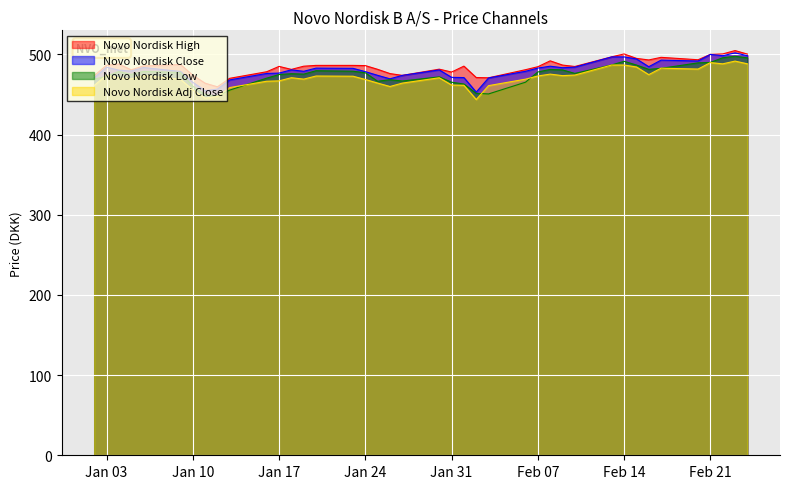

What is the highest value of the Novo Nordisk High series?

504.9